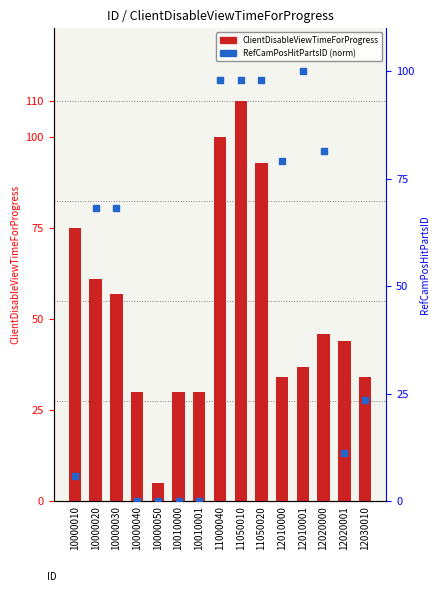

Which series has the largest total across all categories?

ClientDisableViewTimeForProgress